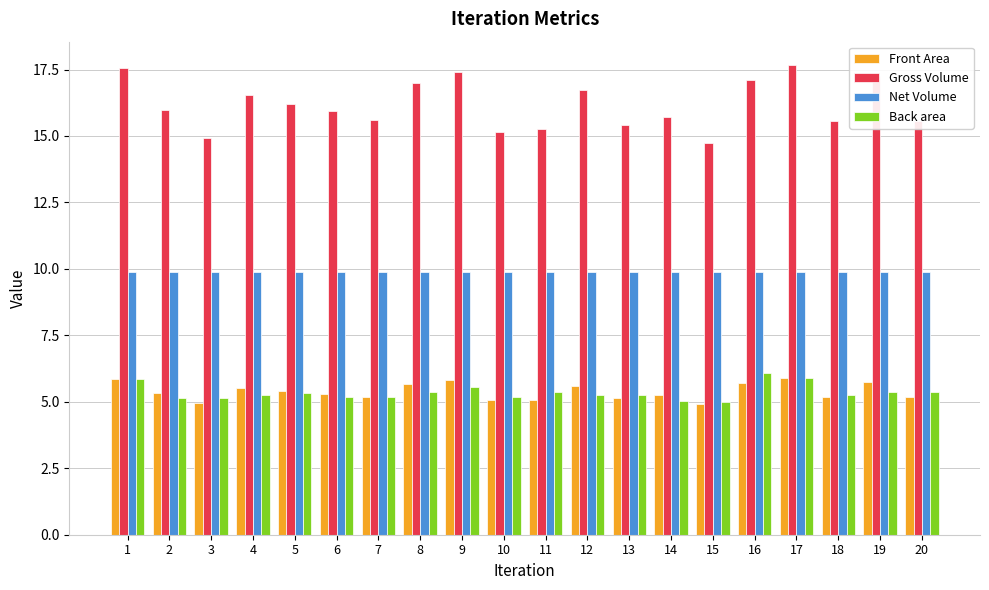

The value of Front Area at 6 is 1.4. True or false?

False